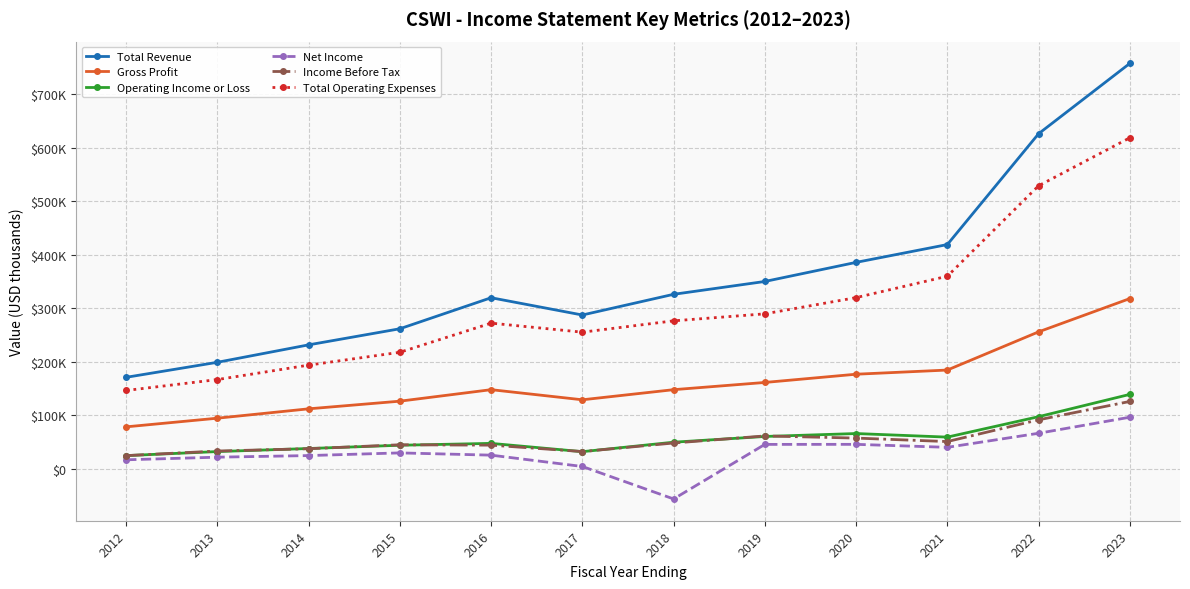

What is the total value across all series at 2015?

724600